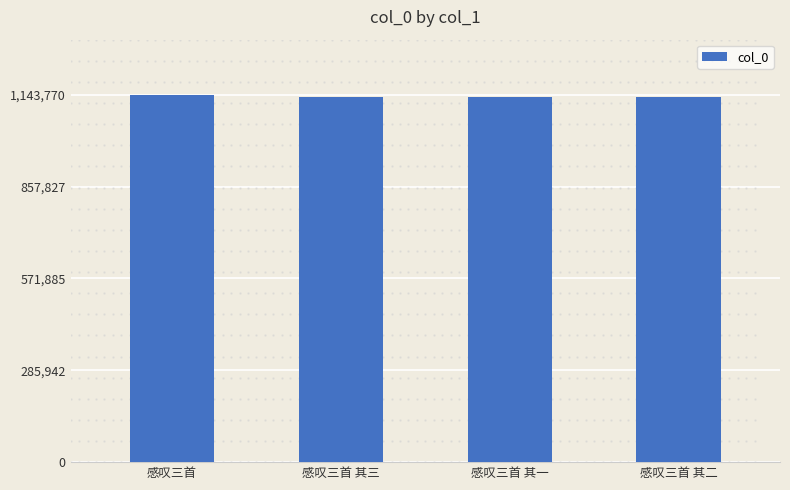

How many distinct data groups are displayed?

1